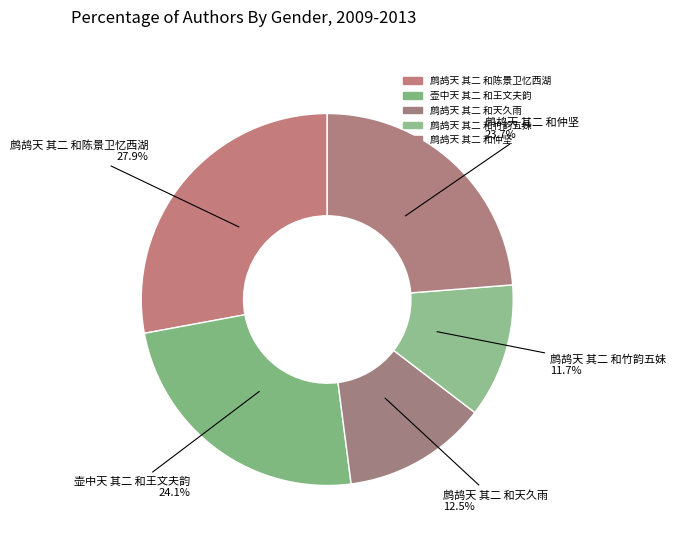

To the nearest percent, what is the average slice percentage?

20%